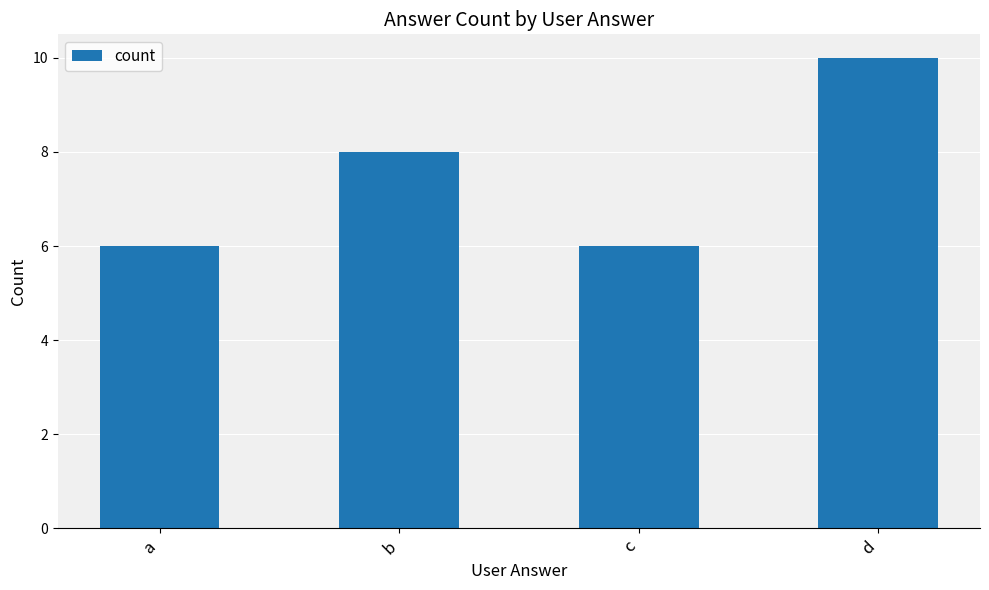

The value at b is 8. True or false?

True